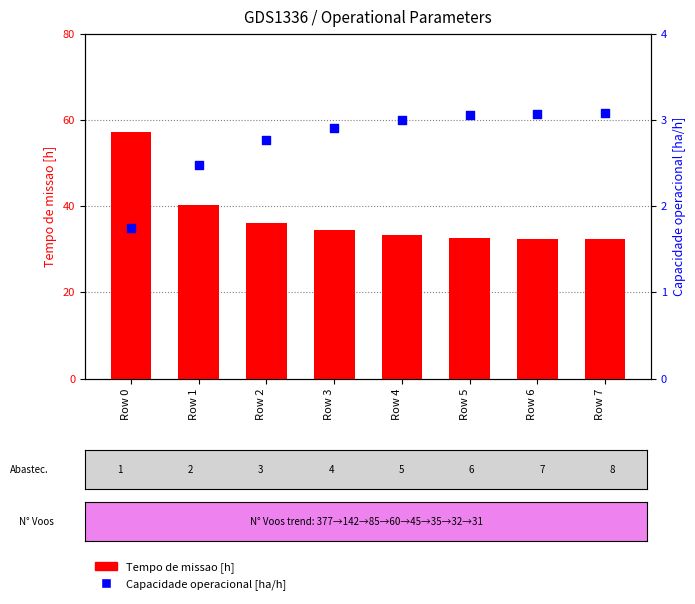

Which series reaches the minimum Y coordinate?

Capacidade operacional [ha/h]